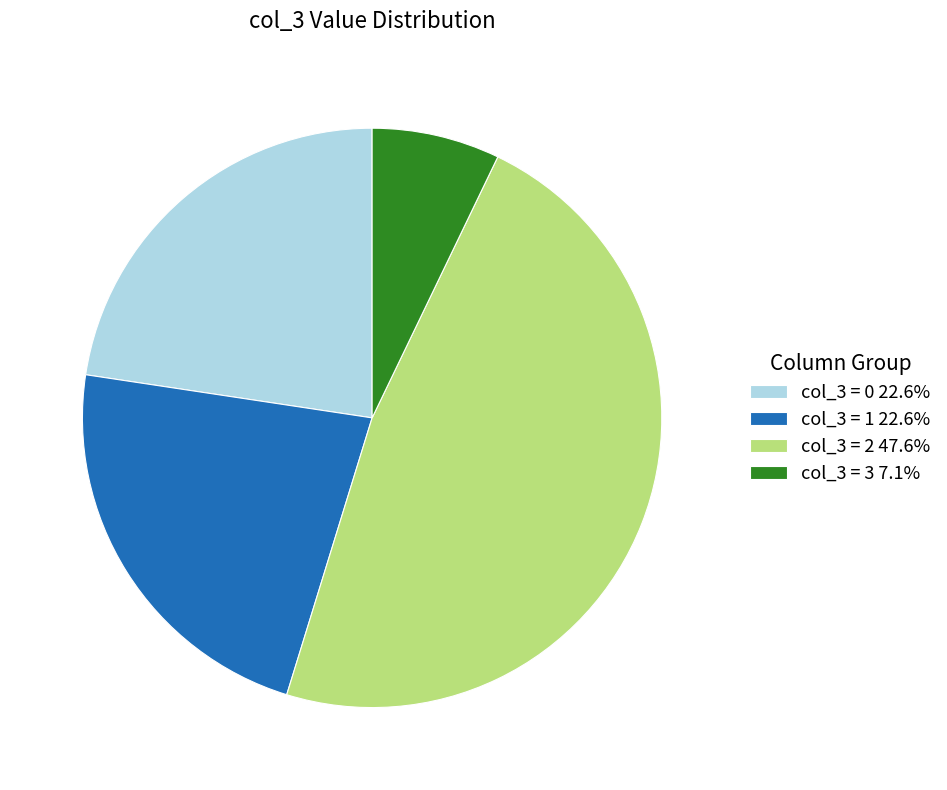

Does col_3 = 1 22.6% represent more than half of the total?

No